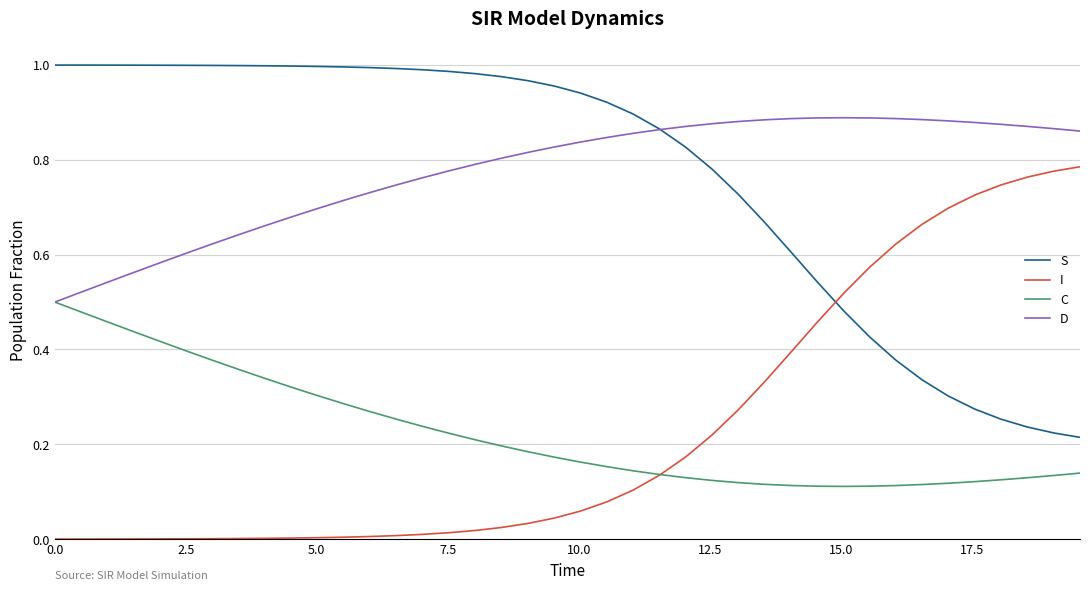

List the series in order of their peak value, highest first.

S, D, I, C